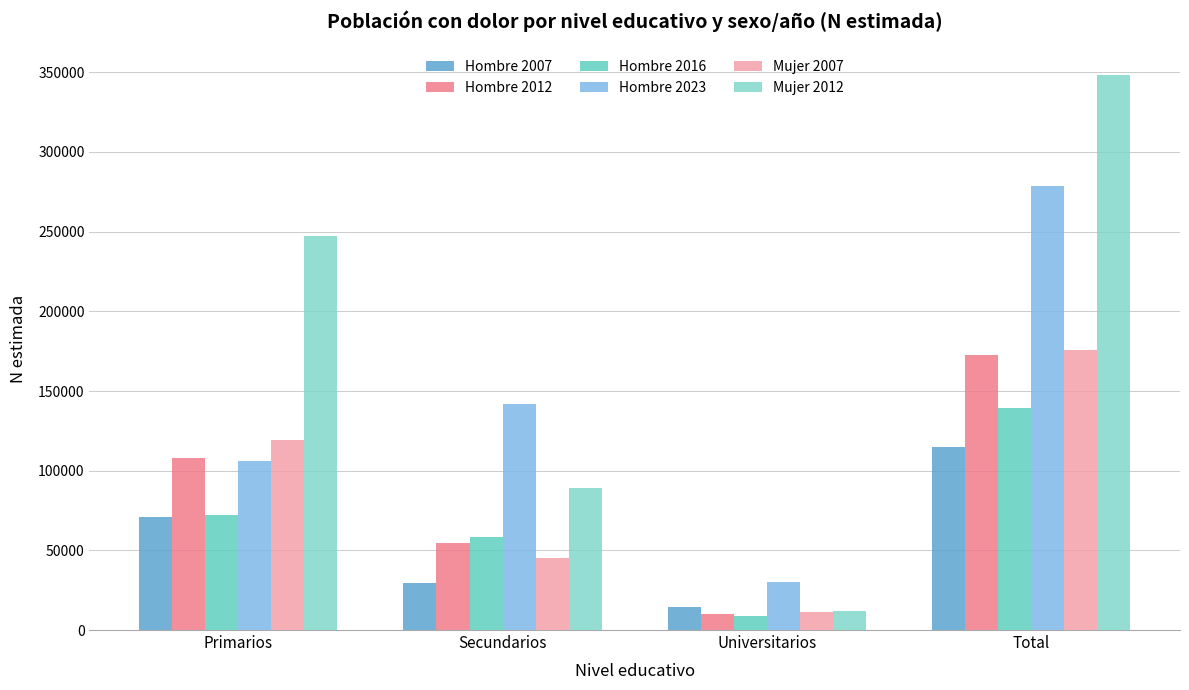

True or false: Hombre 2016 has a value of 4955 at Universitarios.

False